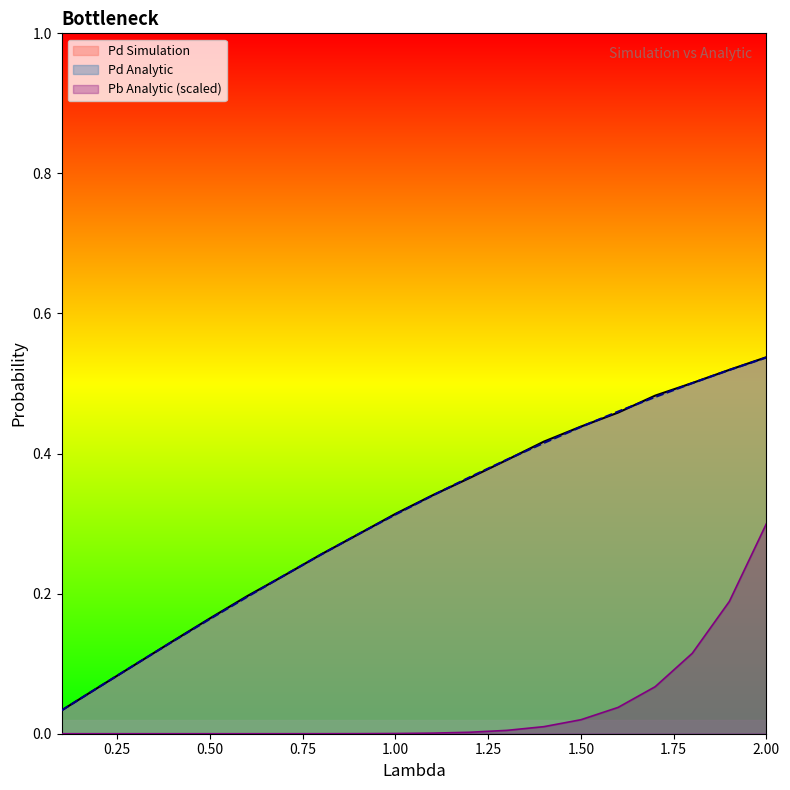

What position from the right is 0.4?

17